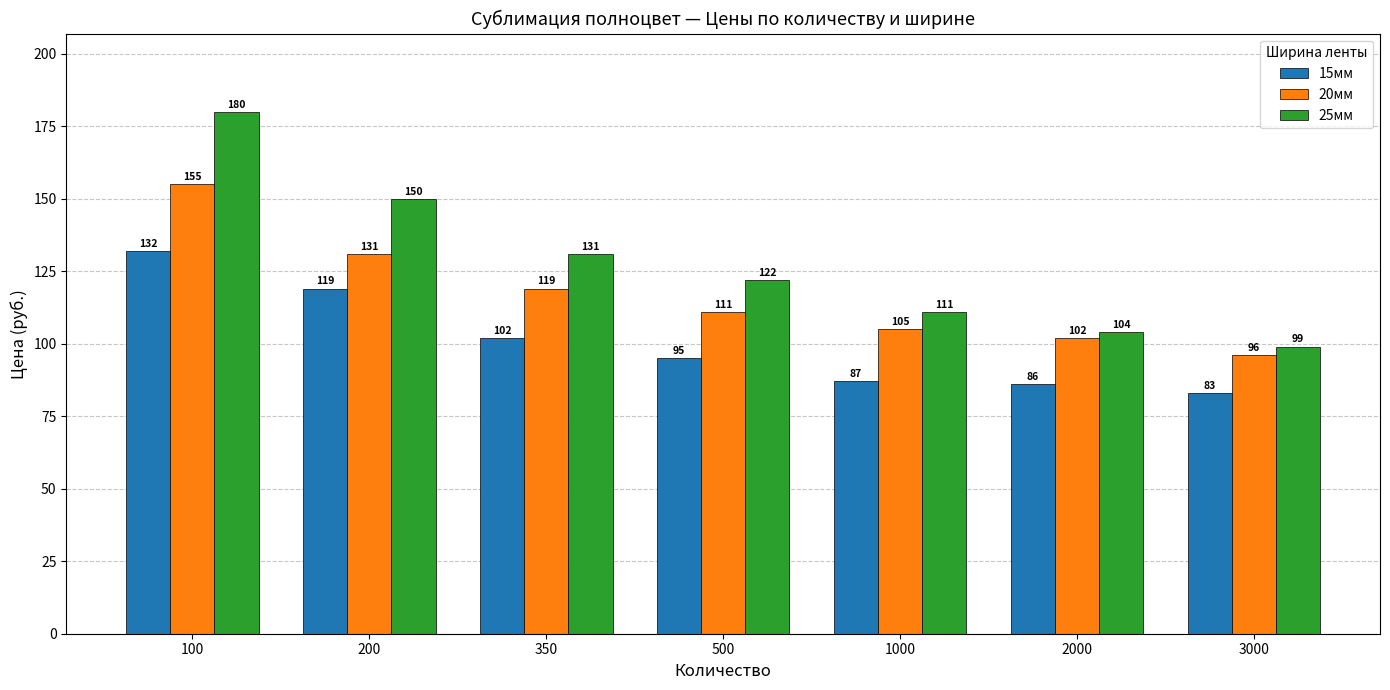

How many groups of bars are there?

7